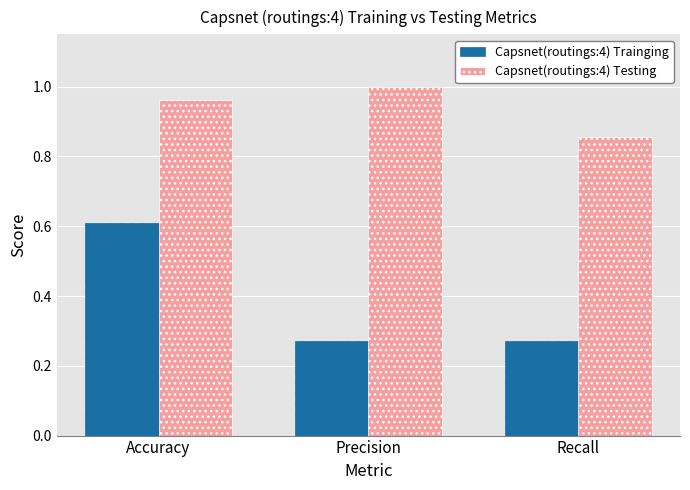

Which label corresponds to the largest value in the chart?

Precision